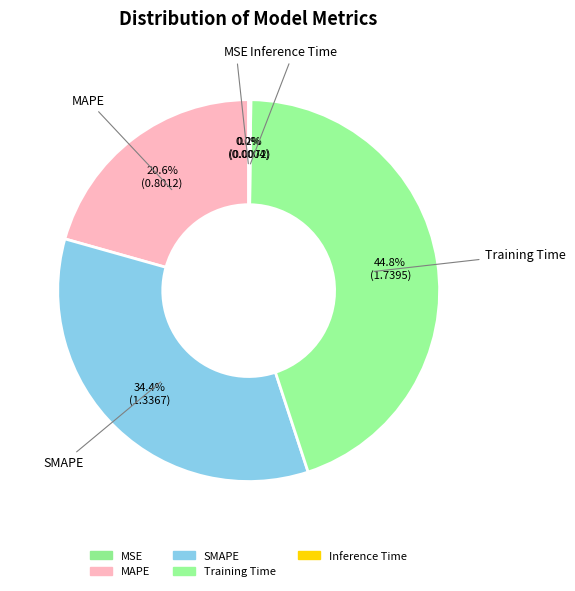

To the nearest percent, what is the average slice percentage?

20%